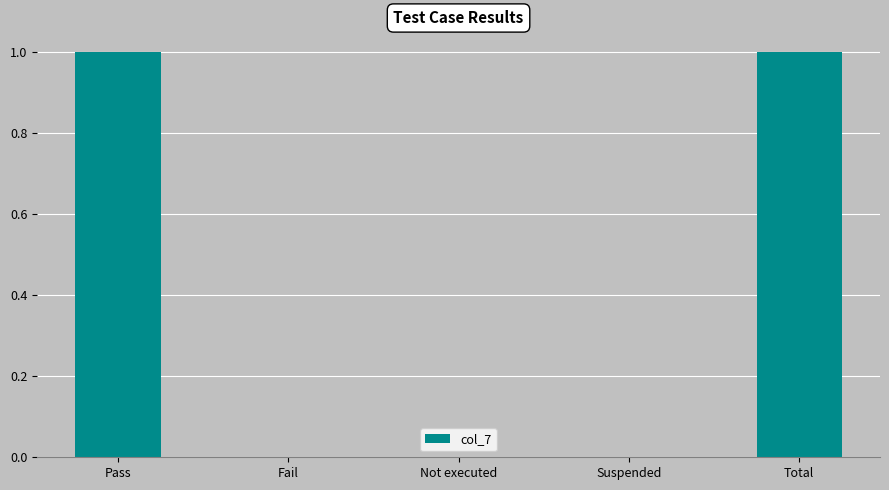

Is it true that the value at Fail is 0?

True